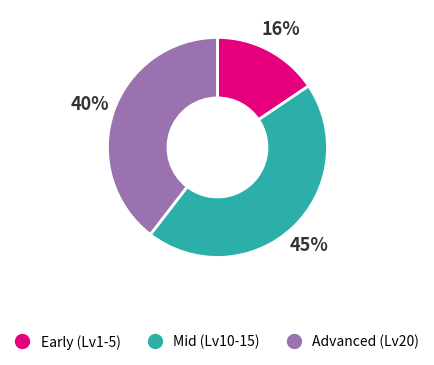

How many segments does this pie chart have?

3